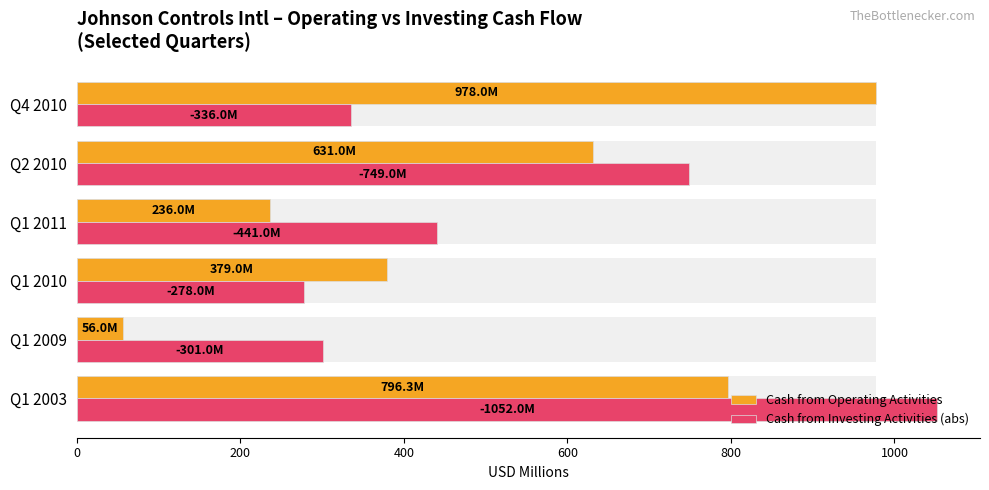

What is the lowest value of the Cash from Operating Activities series?

56.0